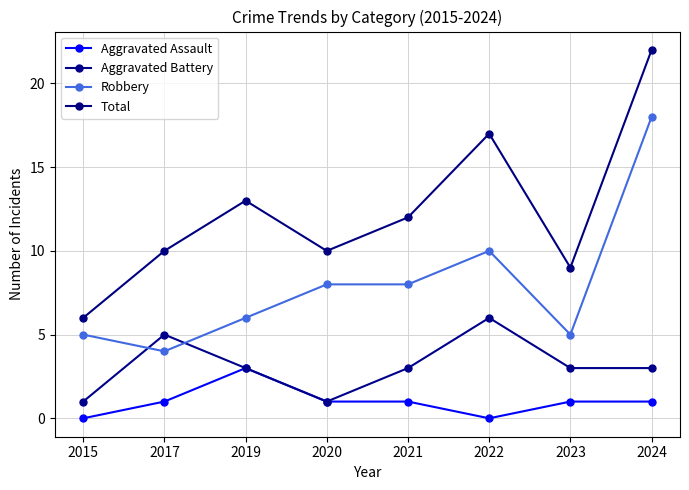

What is the value of the Total point at the 8th from the left?

22